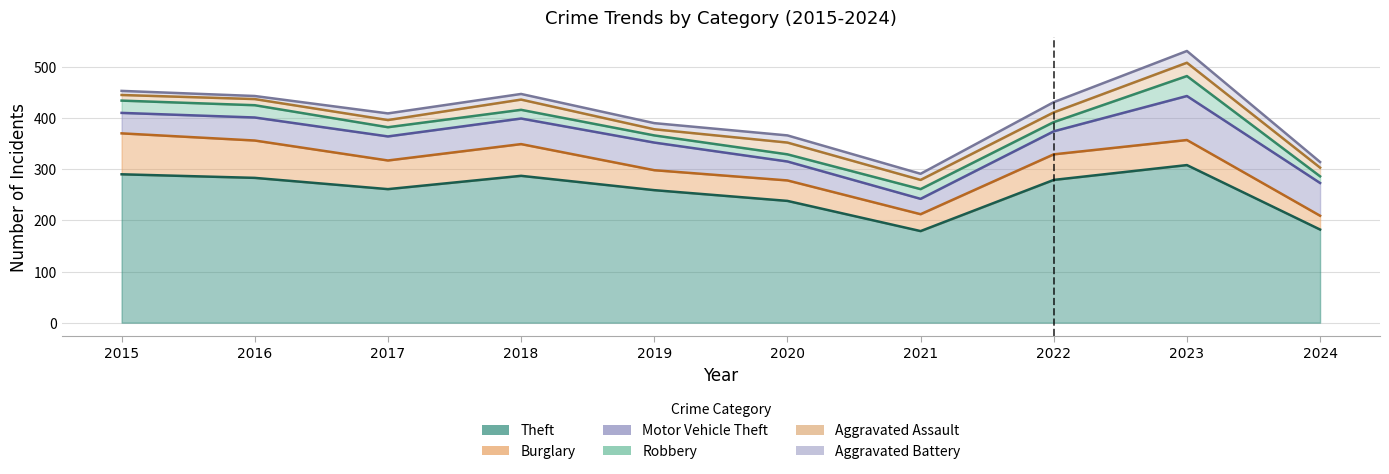

How many data points in Aggravated Battery are less than 12?

4